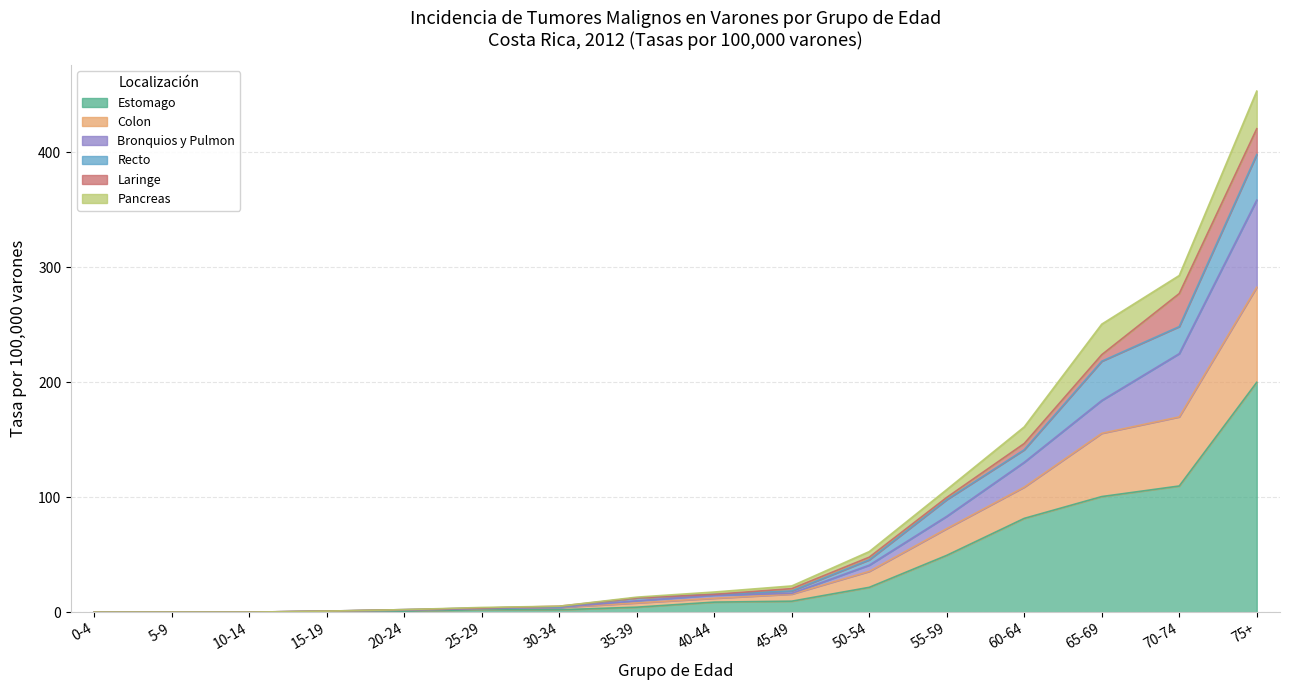

At which category is the sum across all series the highest?

75+